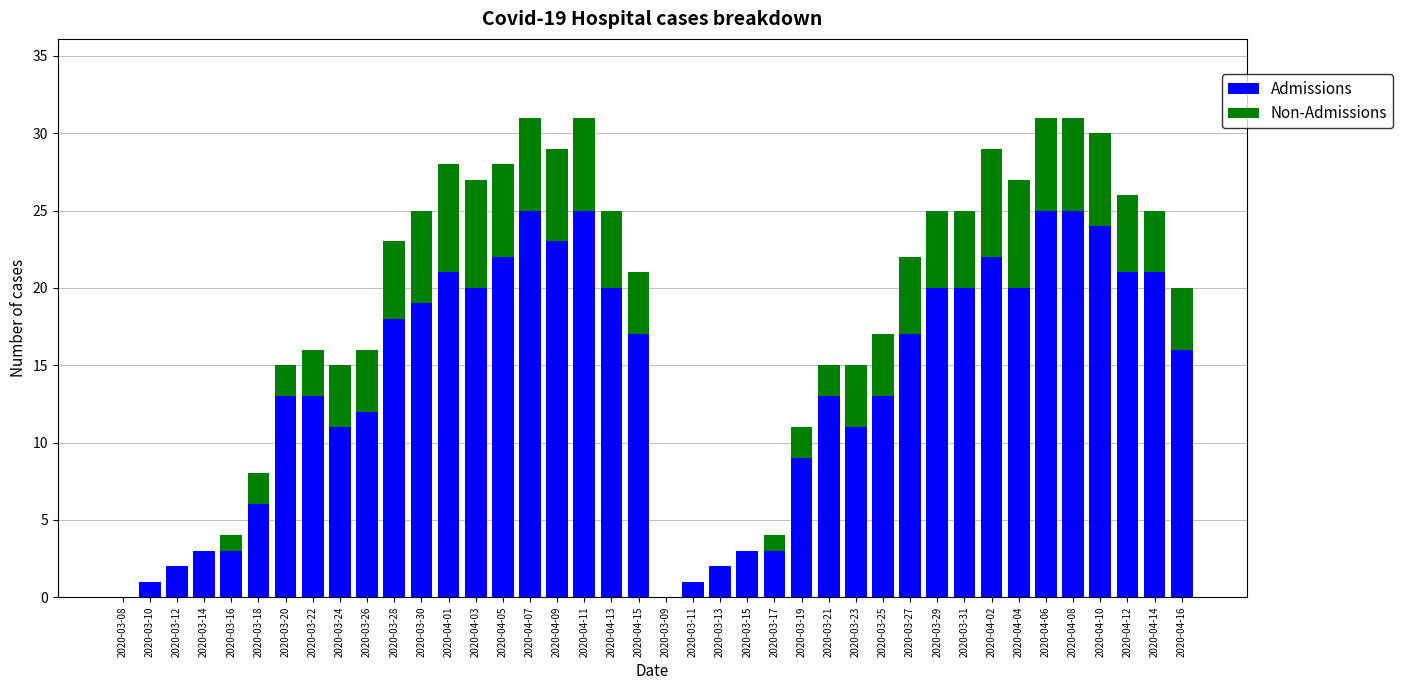

The value of Admissions at 2020-03-31 is 27. True or false?

False